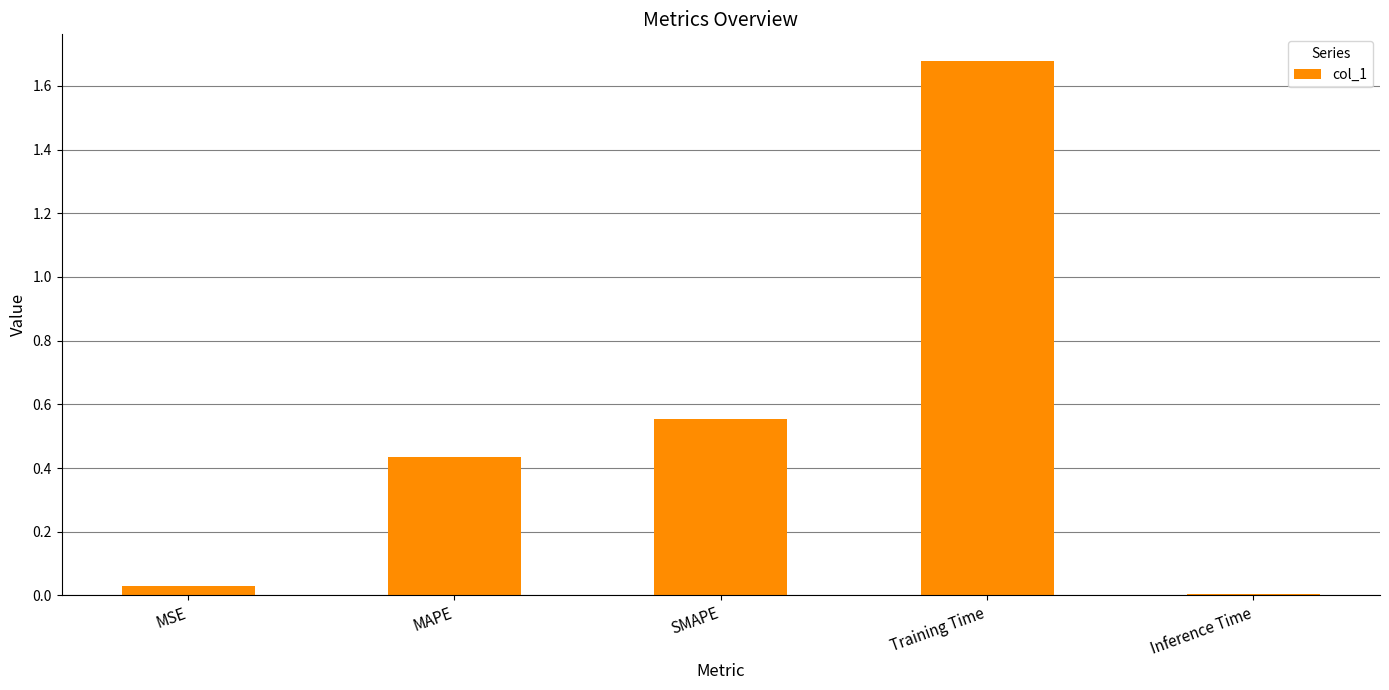

What is the average value?

0.5